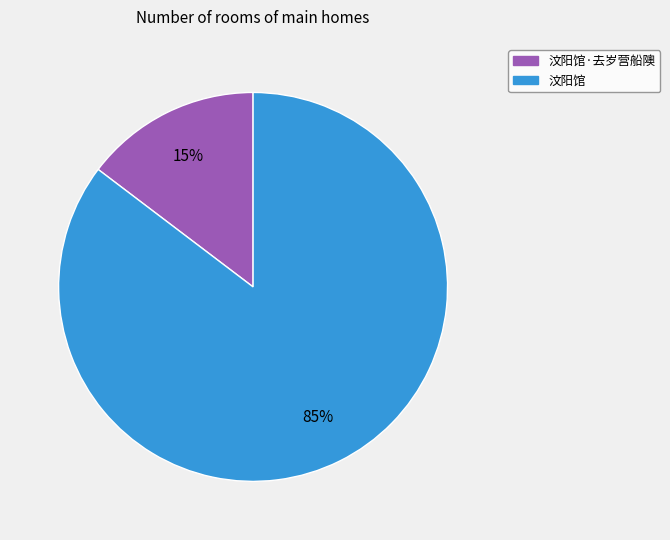

Does any single category account for the majority?

Yes